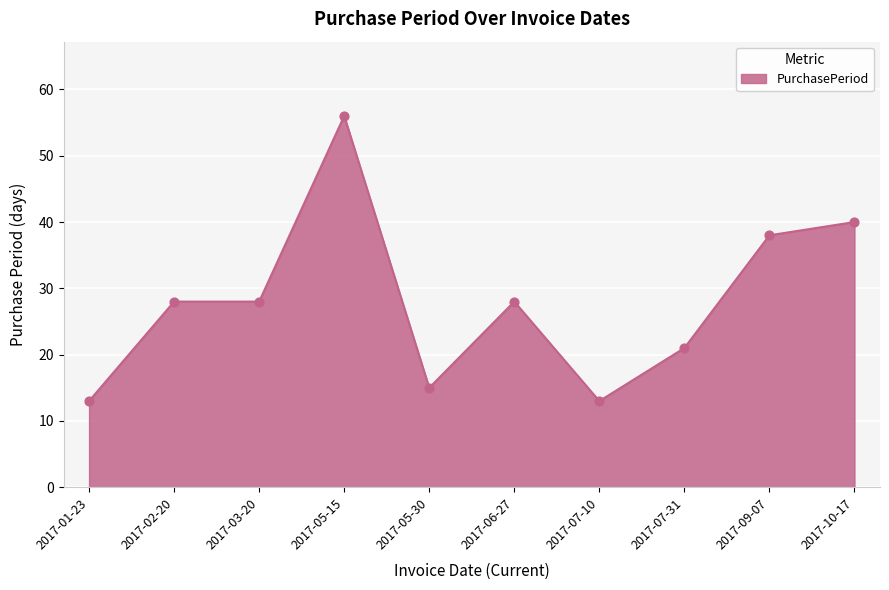

What is the change in value from 2017-03-20 to 2017-07-31?

-7